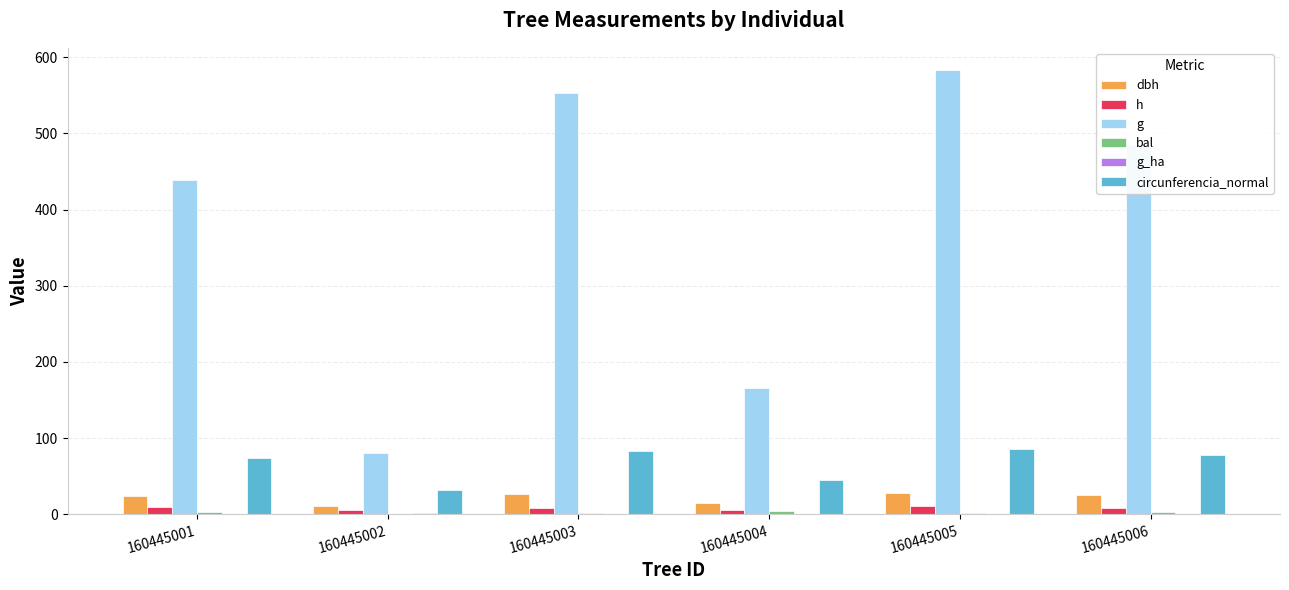

The value of circunferencia_normal at 160445001 is 74.3. True or false?

True